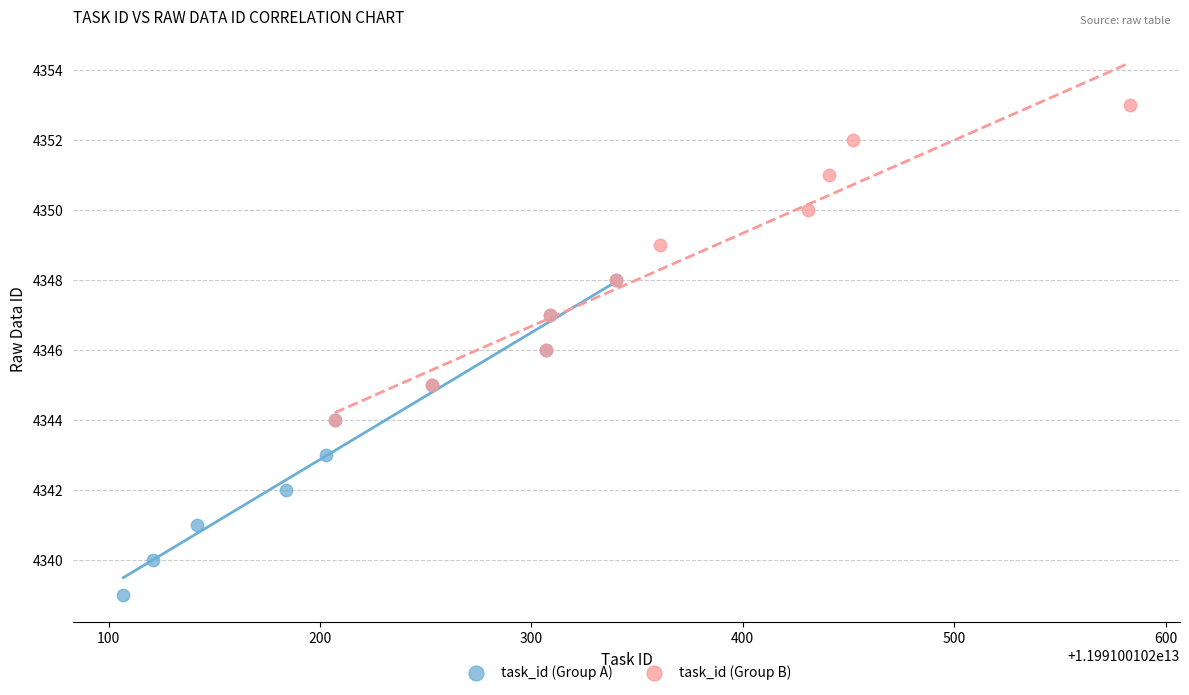

Which series contains the lowest Y value?

task_id (Group A)